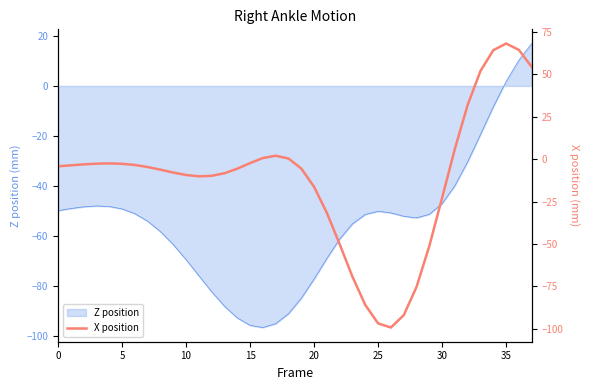

True or false: the data shows -50.2 at 22.

True